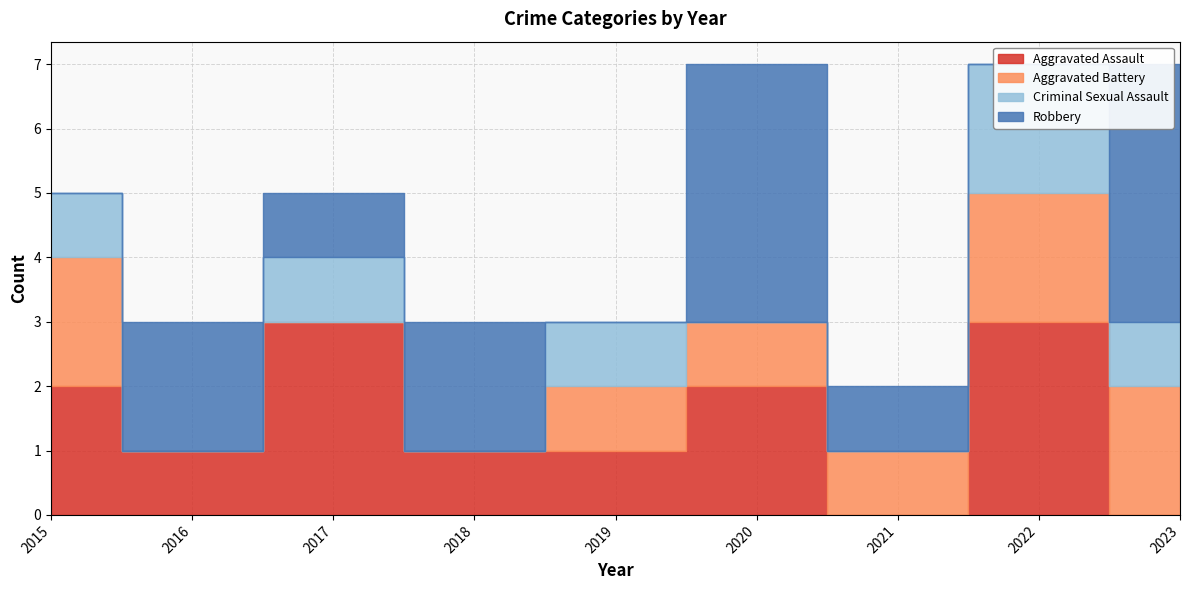

Is it true that Aggravated Battery equals 2 at 2015?

True